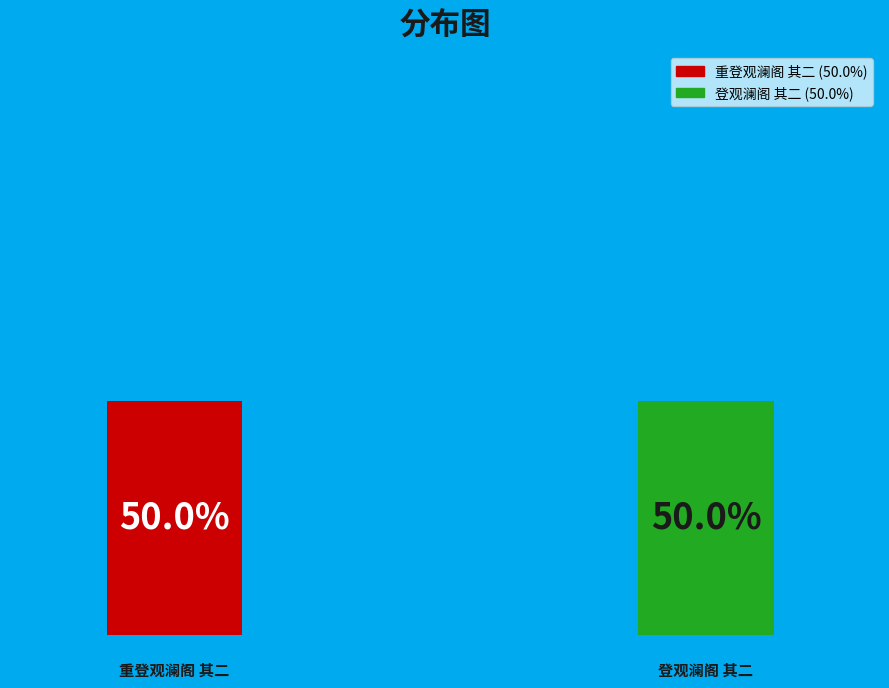

What is the majority slice?

重登观澜阁 其二